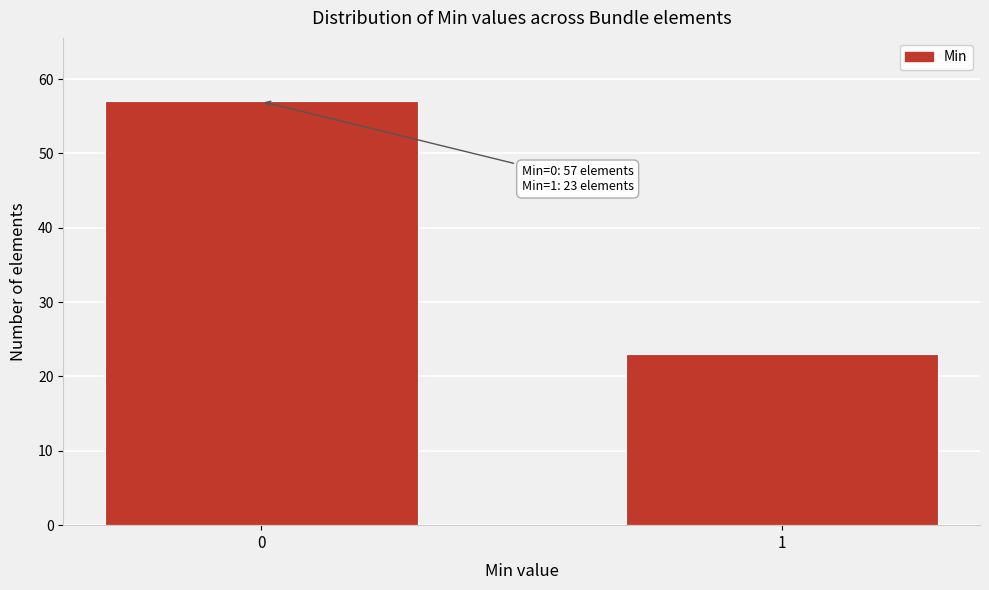

Reading left to right, list all the values displayed in this chart.

57	23